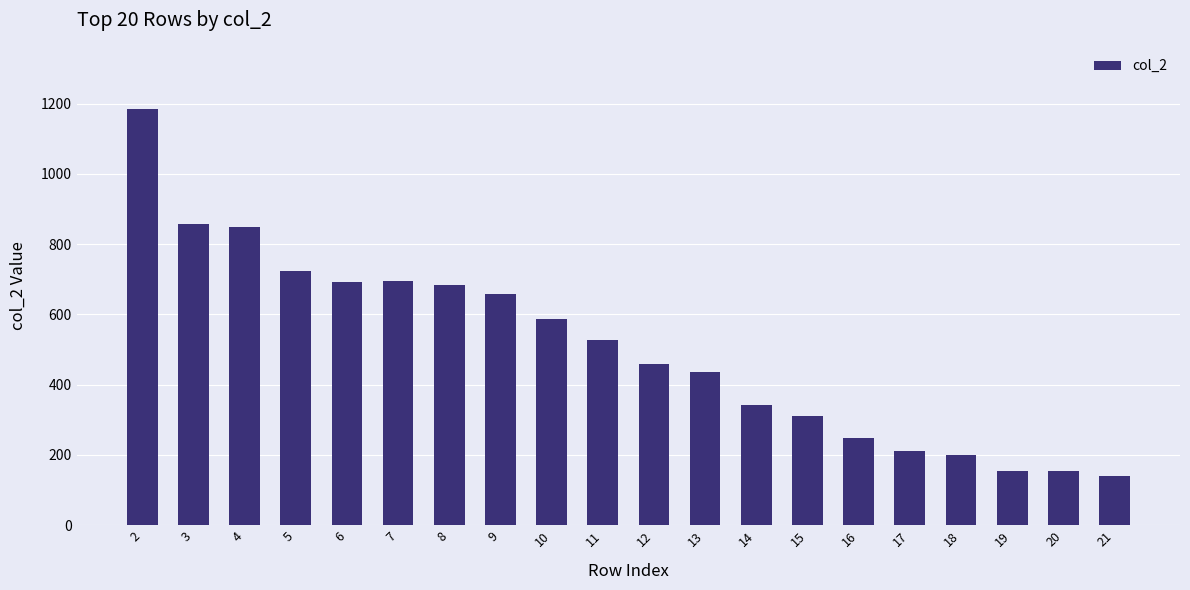

Where does the data first go above 526?

2